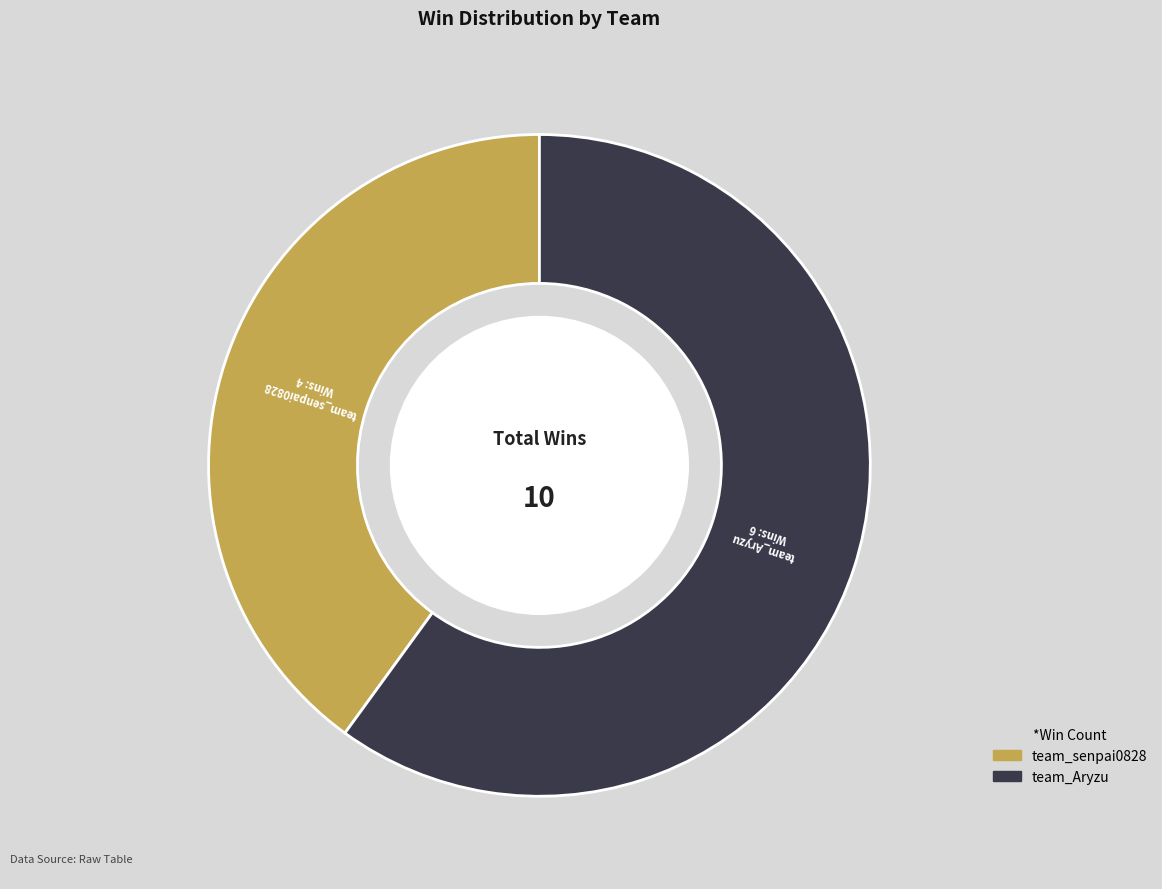

What is the smallest slice in the pie chart?

team_senpai0828